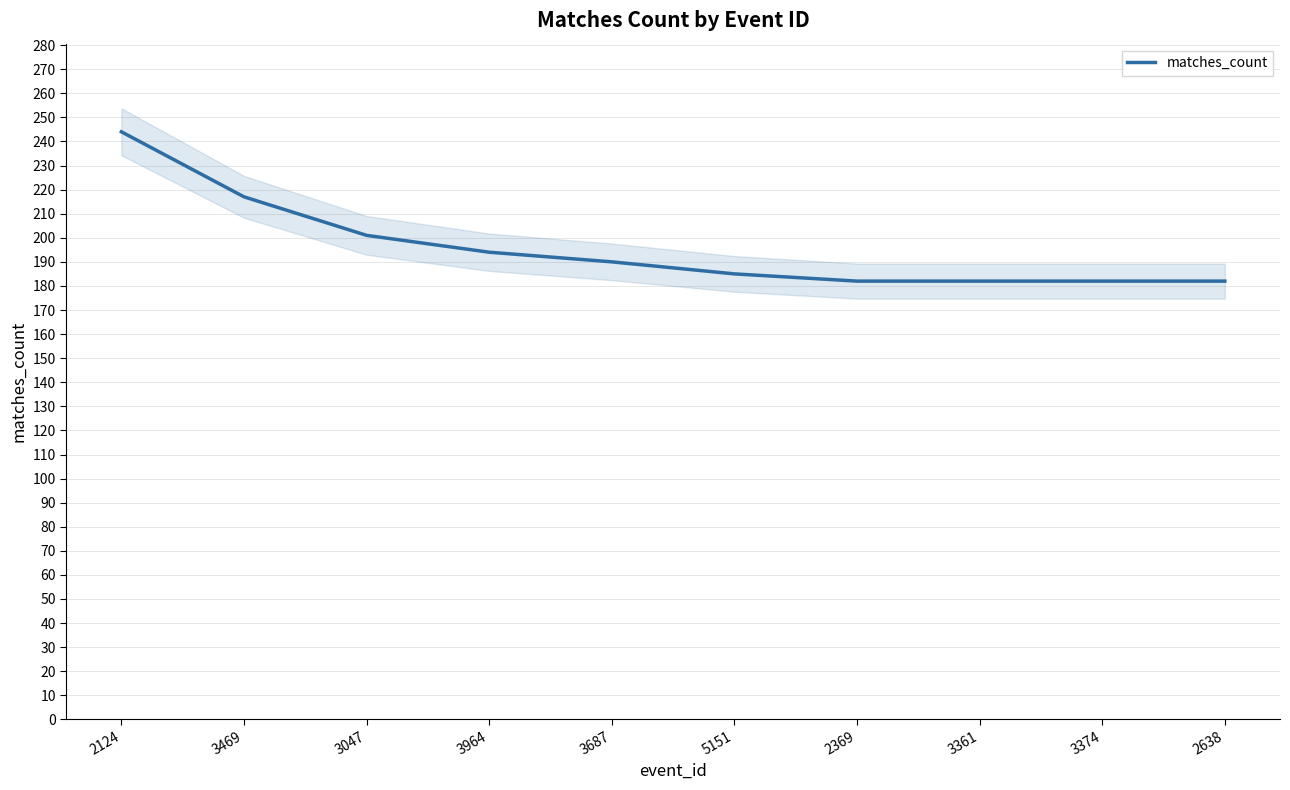

The chart shows a value of 190 at 3687. True or false?

True